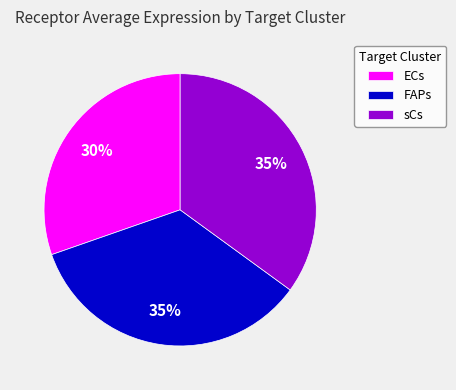

Is the sum of ECs and FAPs greater than half?

Yes